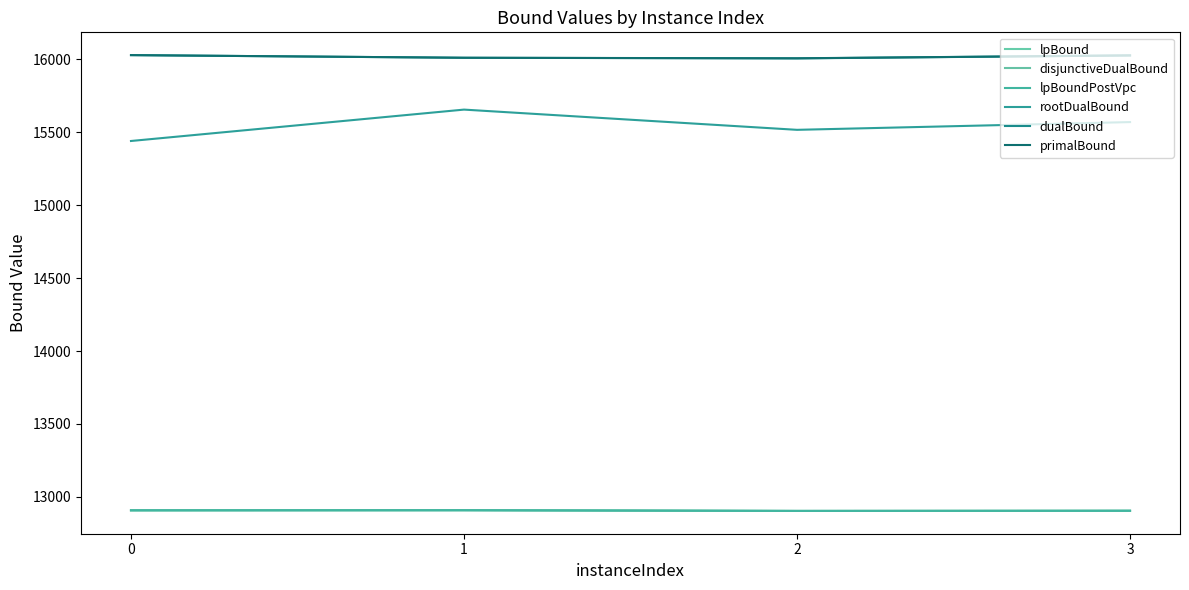

Does the chart have visible grid lines?

No